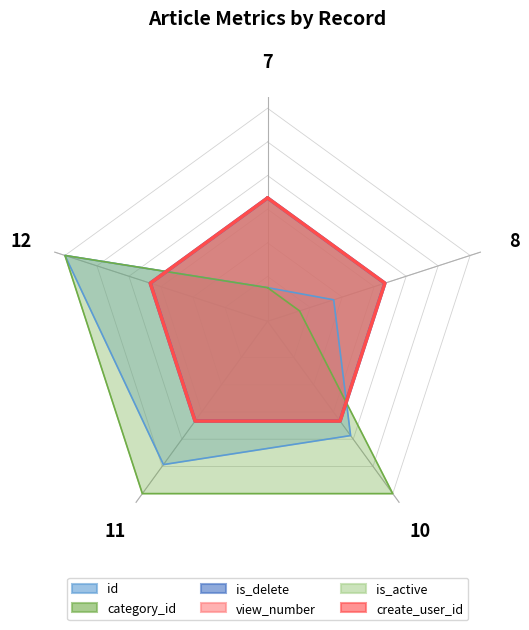

Which category has the highest value in the view_number series?

7